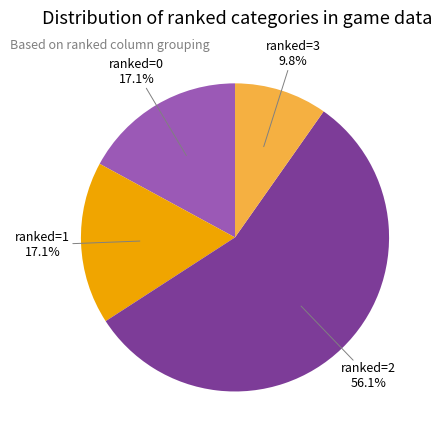

Is there any slice that represents more than half of the pie?

Yes